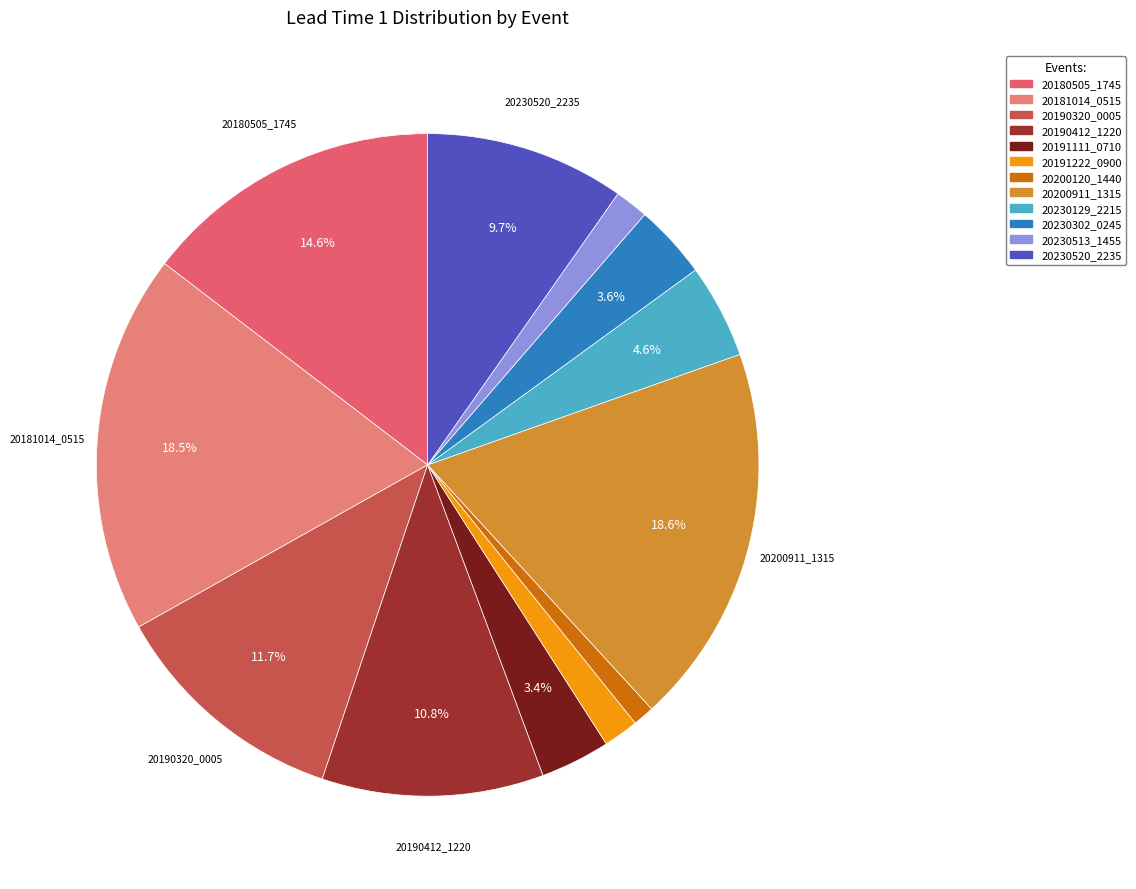

The 20230513_1455 slice represents 2% of the pie. True or false?

True